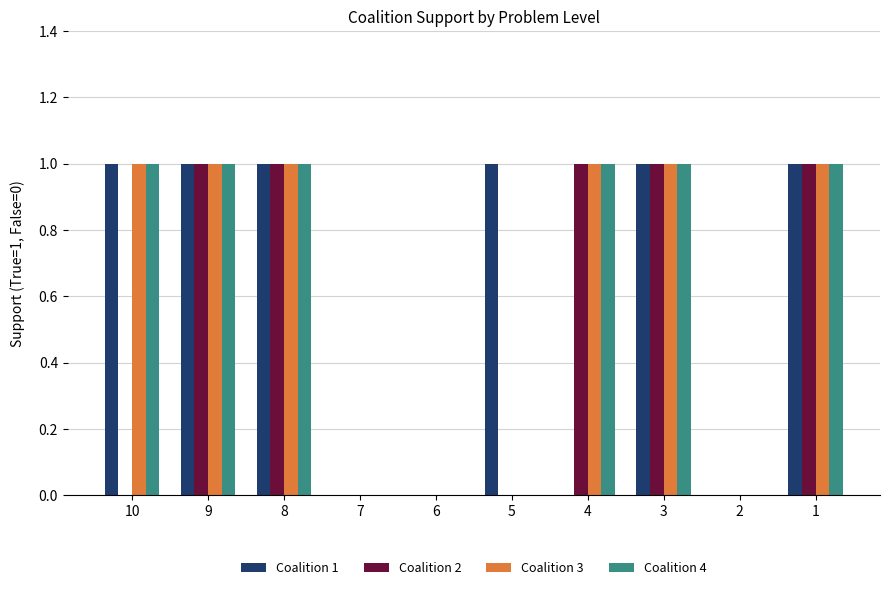

The Coalition 3 series shows 1 at 6. True or false?

False